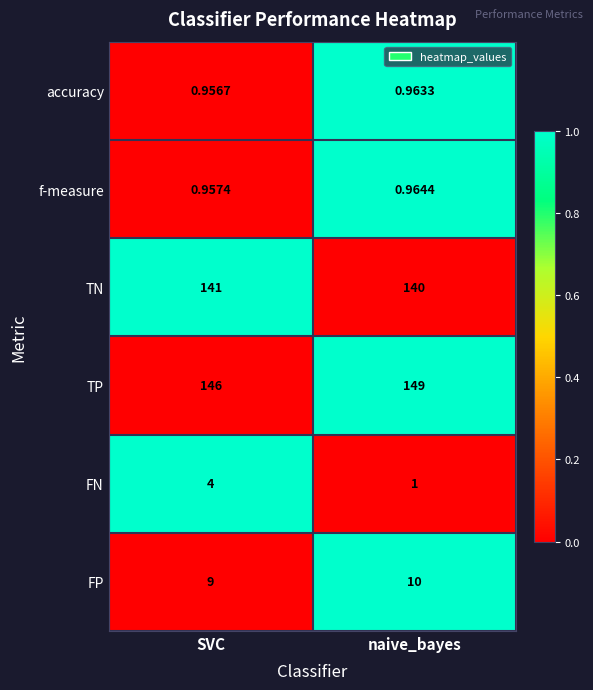

List the series in order of their peak value, lowest first.

accuracy, f-measure, FN, FP, TN, TP